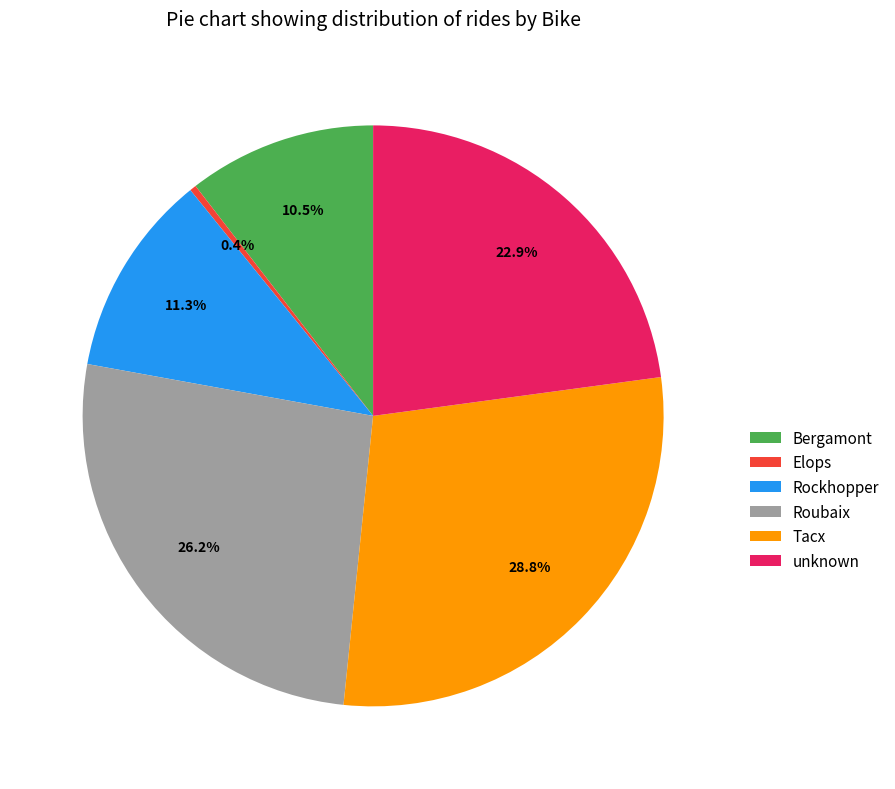

Rank the categories by value from lowest to highest.

Elops, Bergamont, Rockhopper, unknown, Roubaix, Tacx